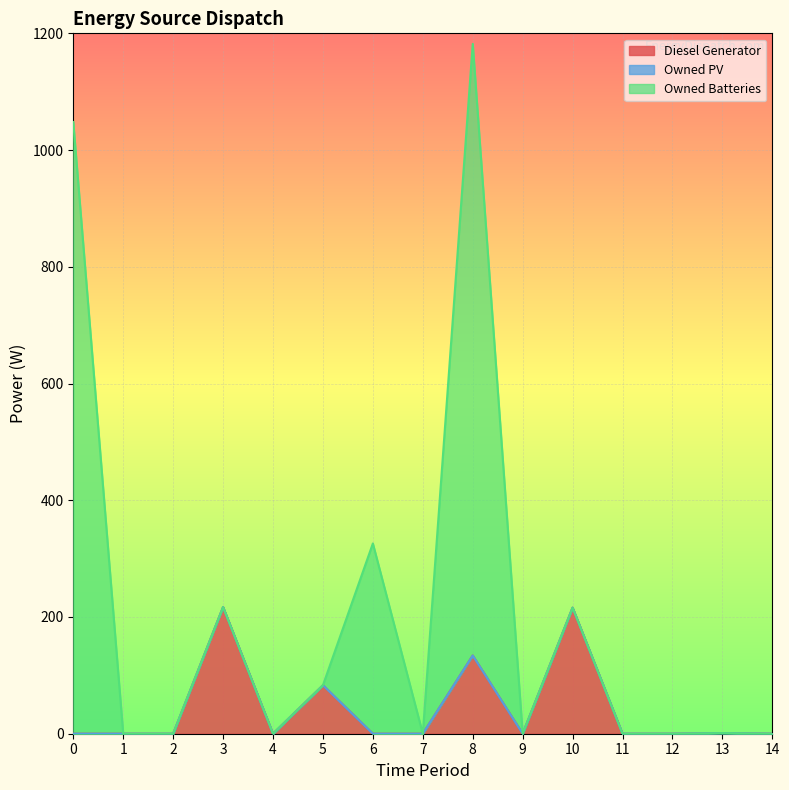

Rank the series by their average value, from highest to lowest.

Owned Batteries, Diesel Generator, Owned PV